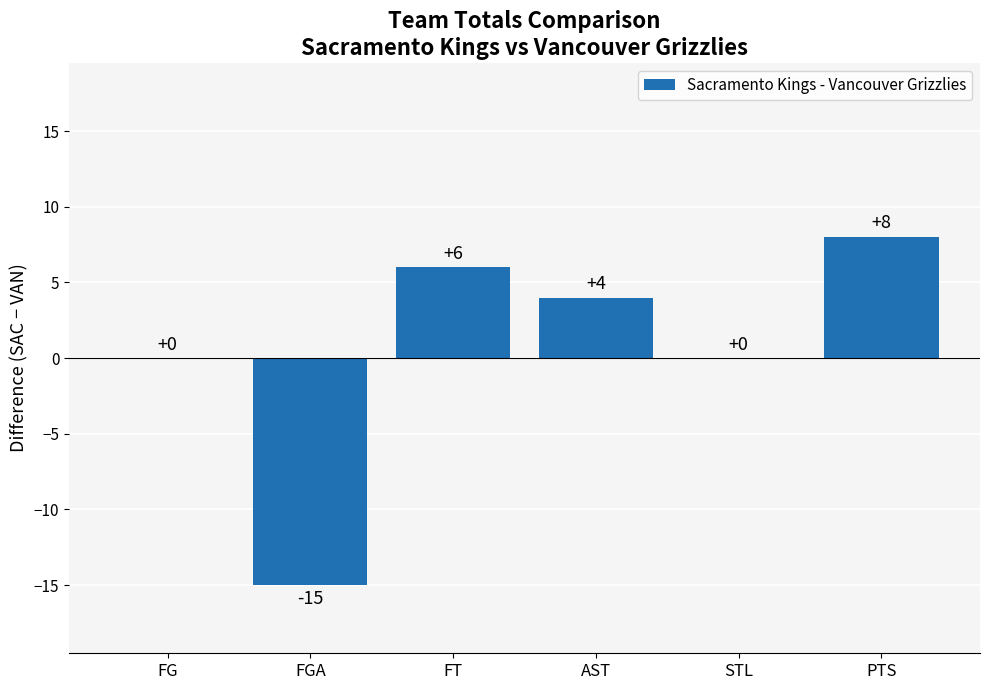

What value does the data have at AST?

4